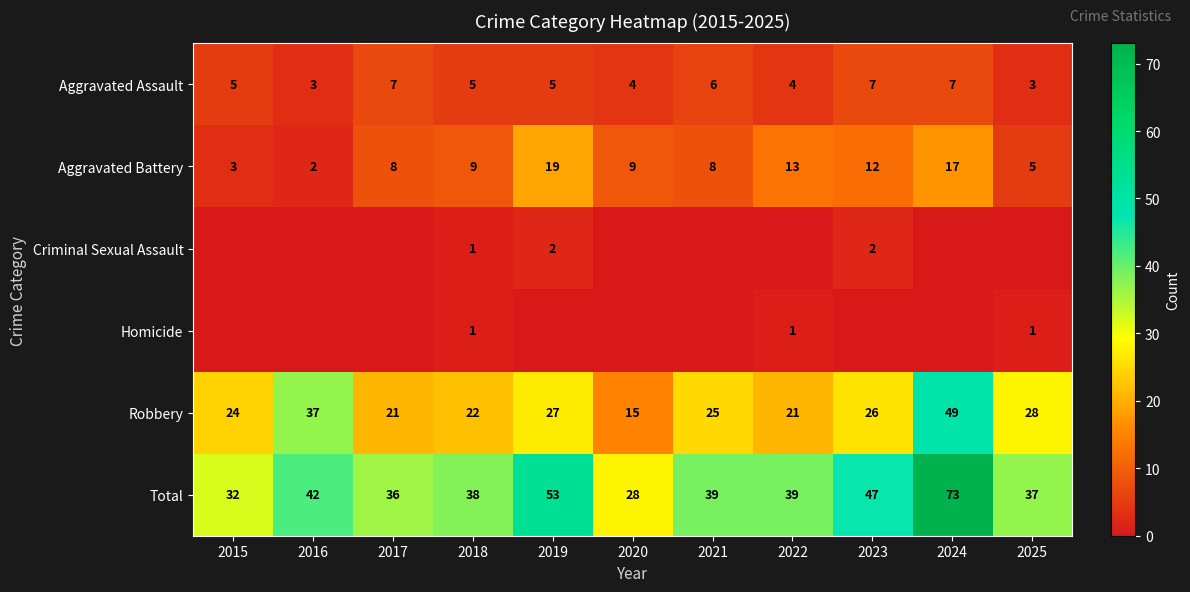

What is the difference between the Robbery values at 2016 and 2025?

9